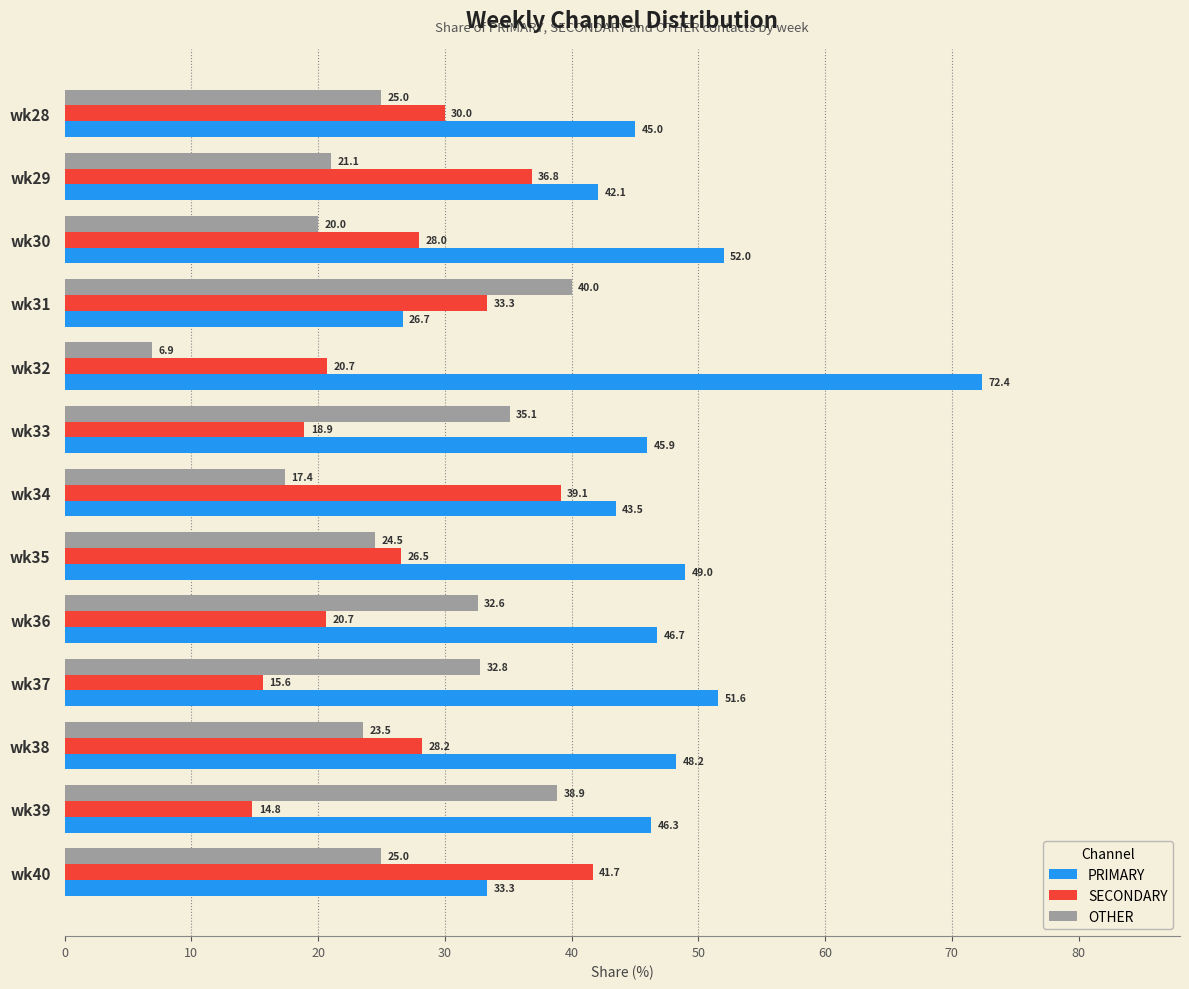

Is it true that SECONDARY equals 15.5 at wk28?

False